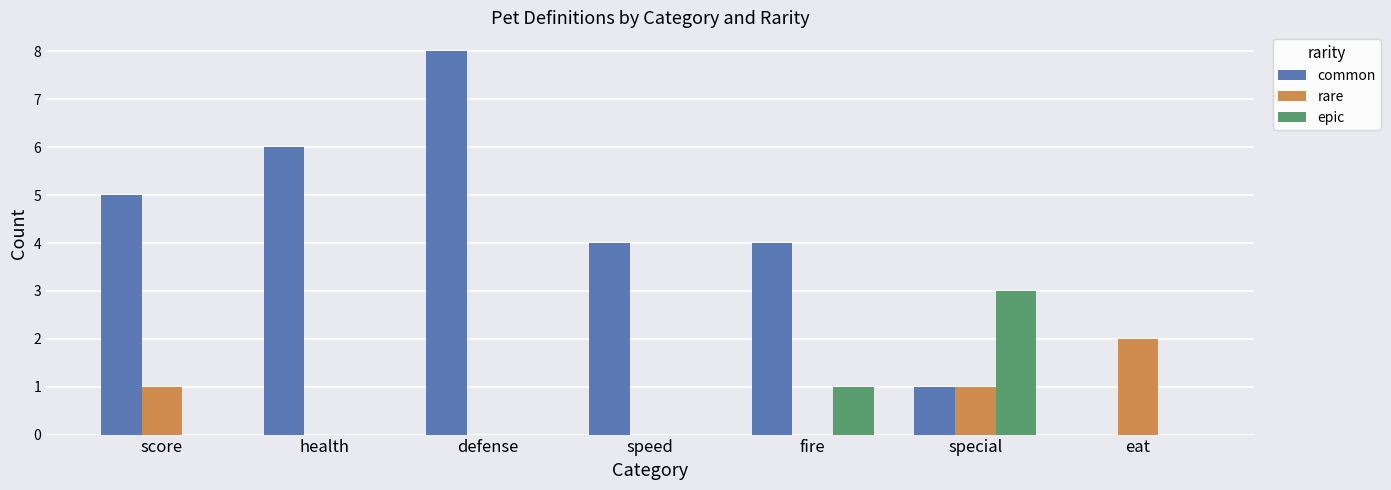

Reading left to right, transcribe all the data shown in this chart.

common: score=5	health=6	defense=8	speed=4	fire=4	special=1	eat=0
rare: score=1	health=0	defense=0	speed=0	fire=0	special=1	eat=2
epic: score=0	health=0	defense=0	speed=0	fire=1	special=3	eat=0